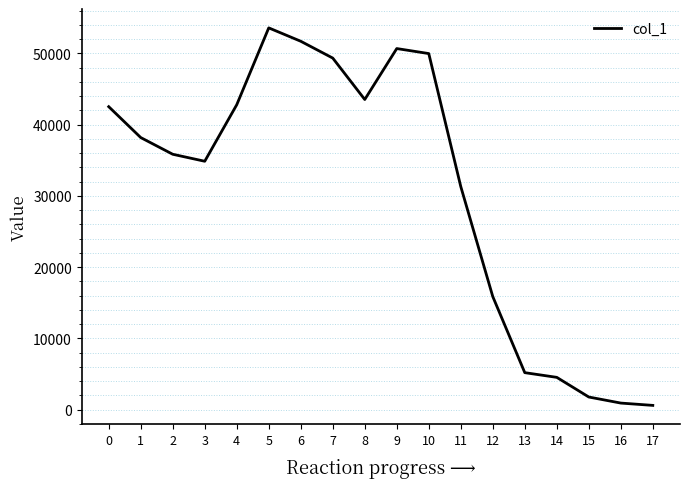

The value at 0 is 71932. True or false?

False